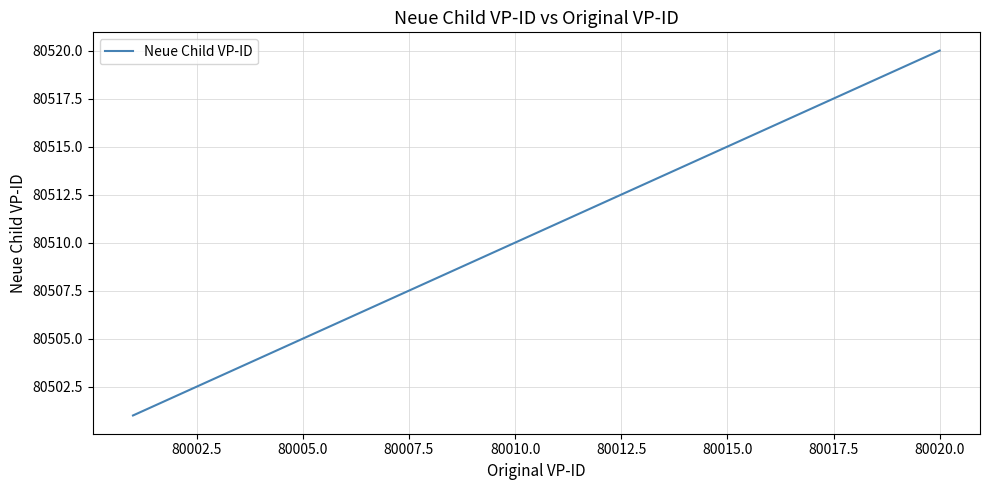

Is this an area chart (filled region under the line)?

No